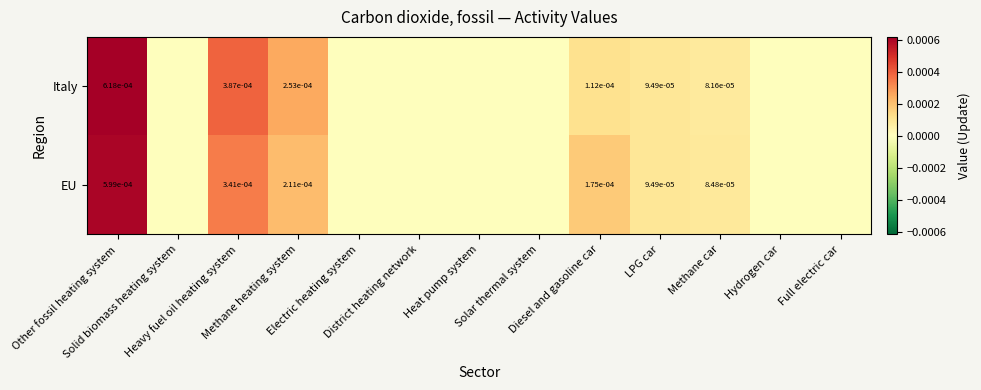

At which label does Italy reach its peak?

Other fossil heating system